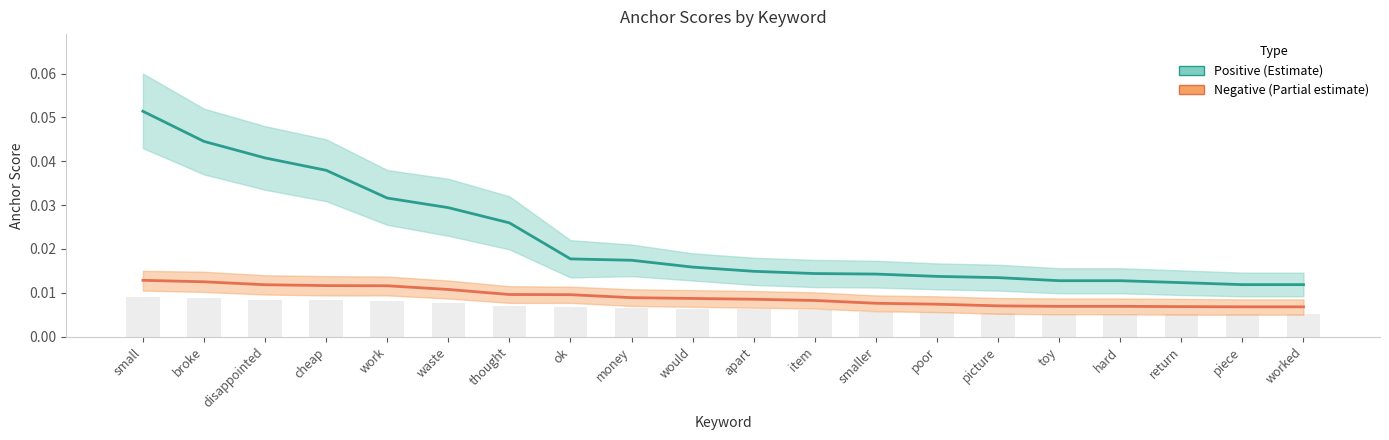

Reading right to left, what are all the values shown in this chart?

Positive keywords: worked=0.0	piece=0.0	return=0.0	hard=0.0	toy=0.0	picture=0.0	poor=0.0	smaller=0.0	item=0.0	apart=0.0	would=0.0	money=0.0	ok=0.0	thought=0.0	waste=0.0	work=0.0	cheap=0.0	disappointed=0.0	broke=0.0	small=0.1
Negative keywords: worked=0.0	piece=0.0	return=0.0	hard=0.0	toy=0.0	picture=0.0	poor=0.0	smaller=0.0	item=0.0	apart=0.0	would=0.0	money=0.0	ok=0.0	thought=0.0	waste=0.0	work=0.0	cheap=0.0	disappointed=0.0	broke=0.0	small=0.0